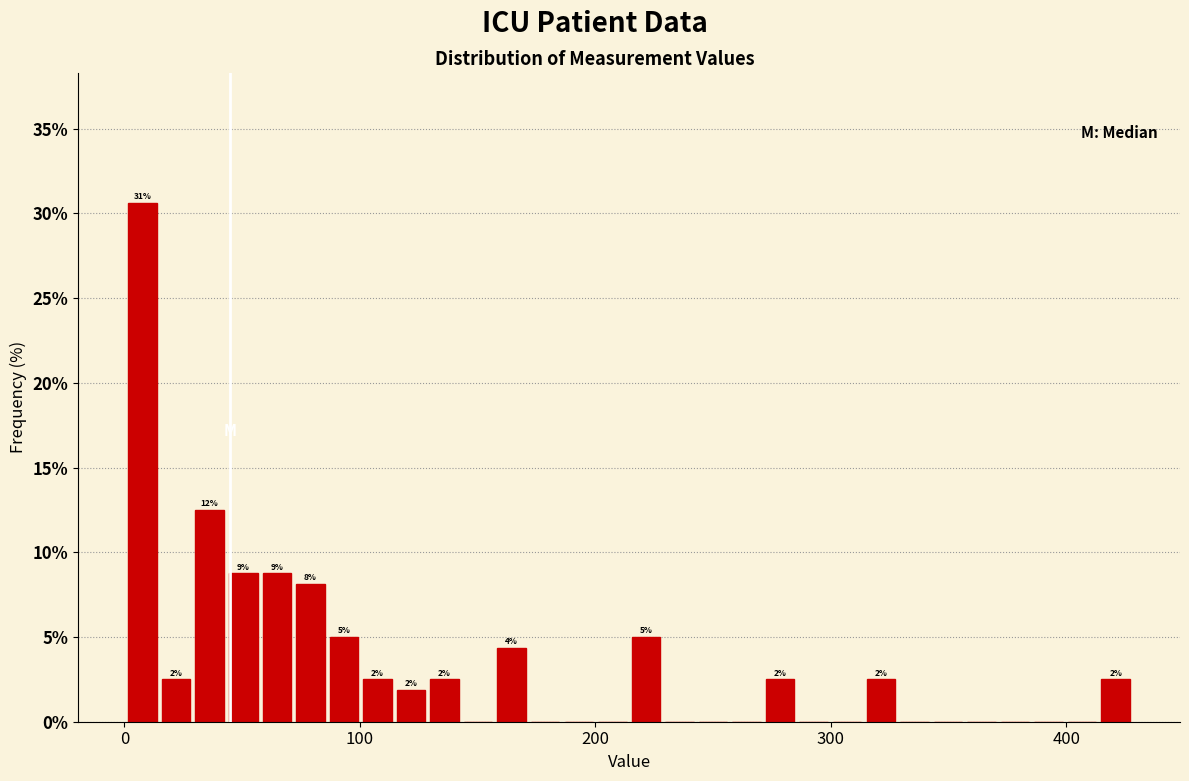

Read against the x-axis, roughly where is the centre of the tallest bar?

10